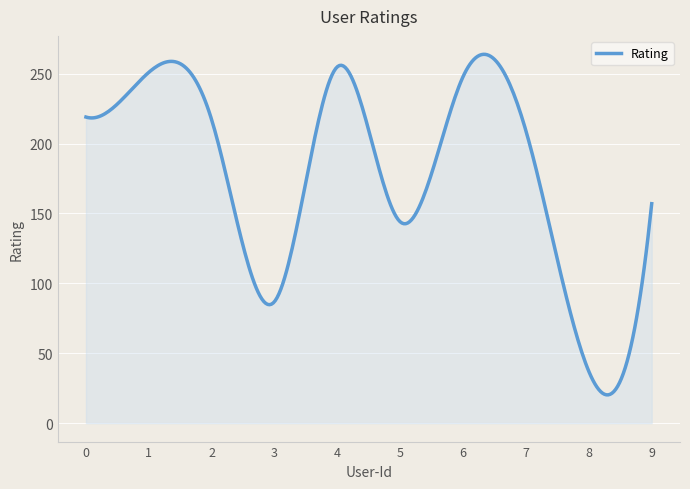

What is the smallest value displayed?

20.2